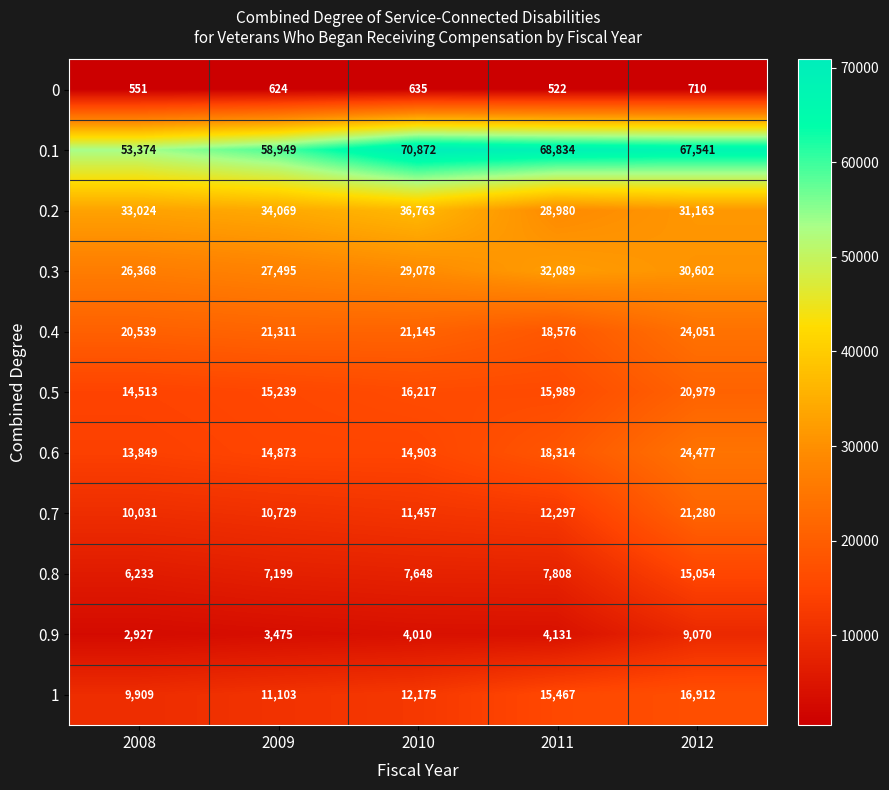

What is the difference between the second highest and minimum values in the 0.3 series?

4234